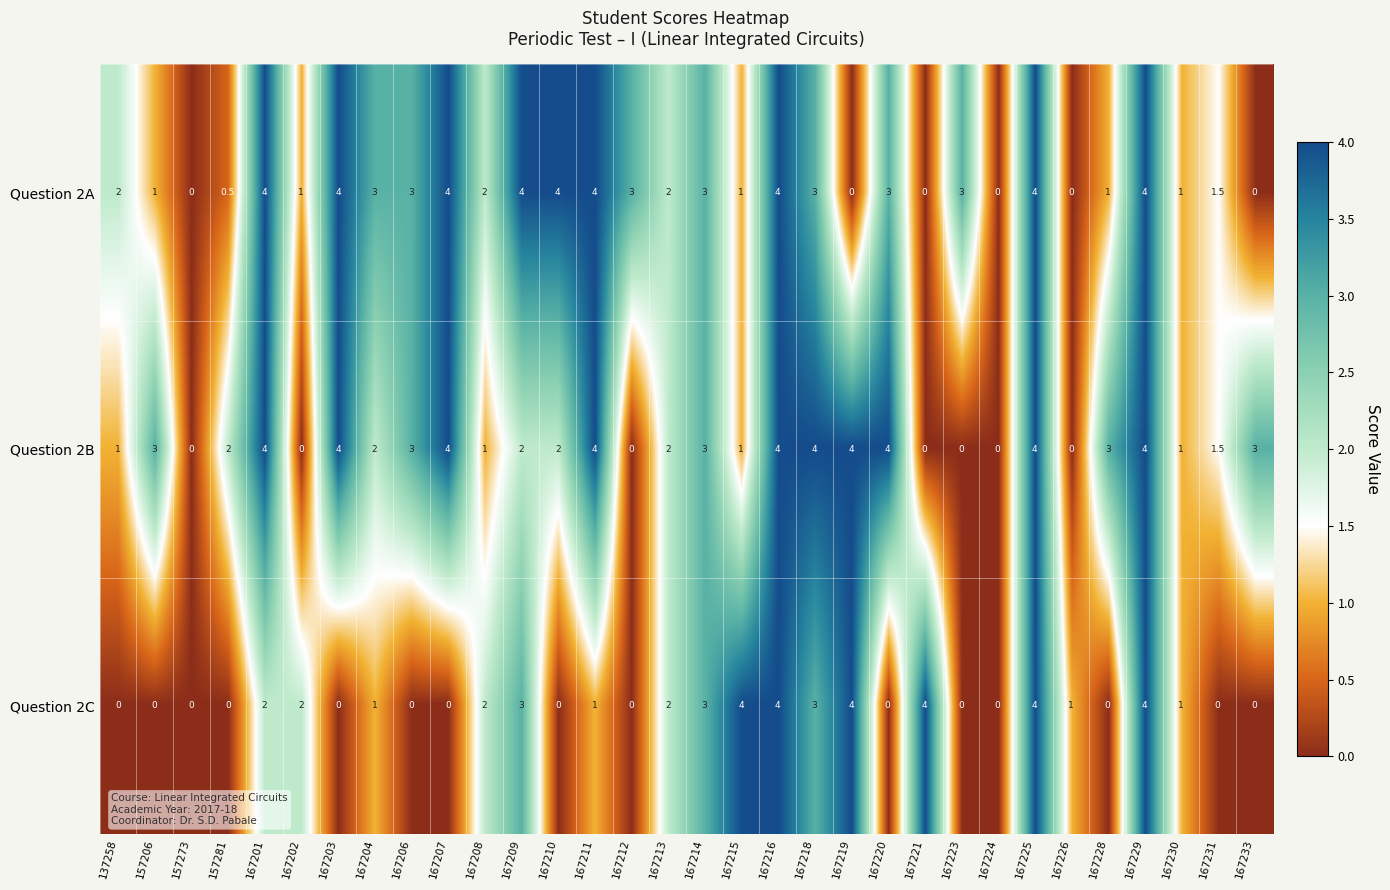

What is the average value of the Question 2B series?

2.2